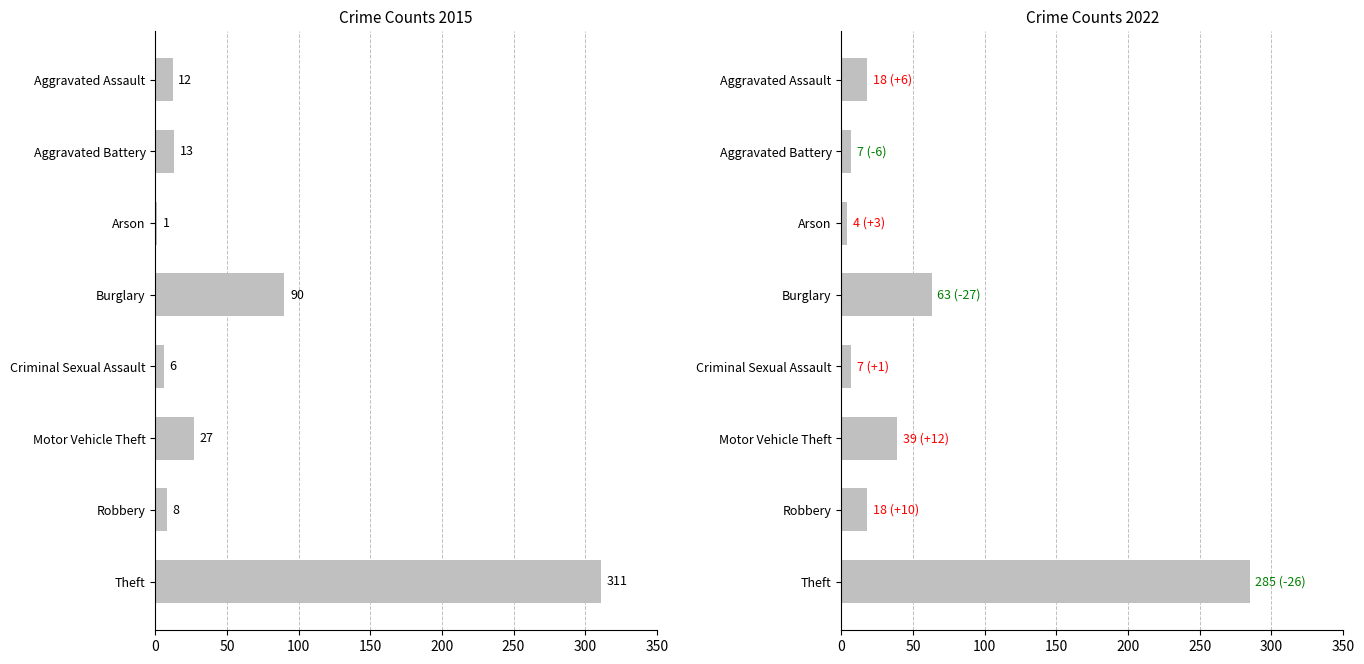

Reading left to right, what are all the values shown in this chart?

2015: 12	13	1	90	6	27	8	311
2022: 18	7	4	63	7	39	18	285